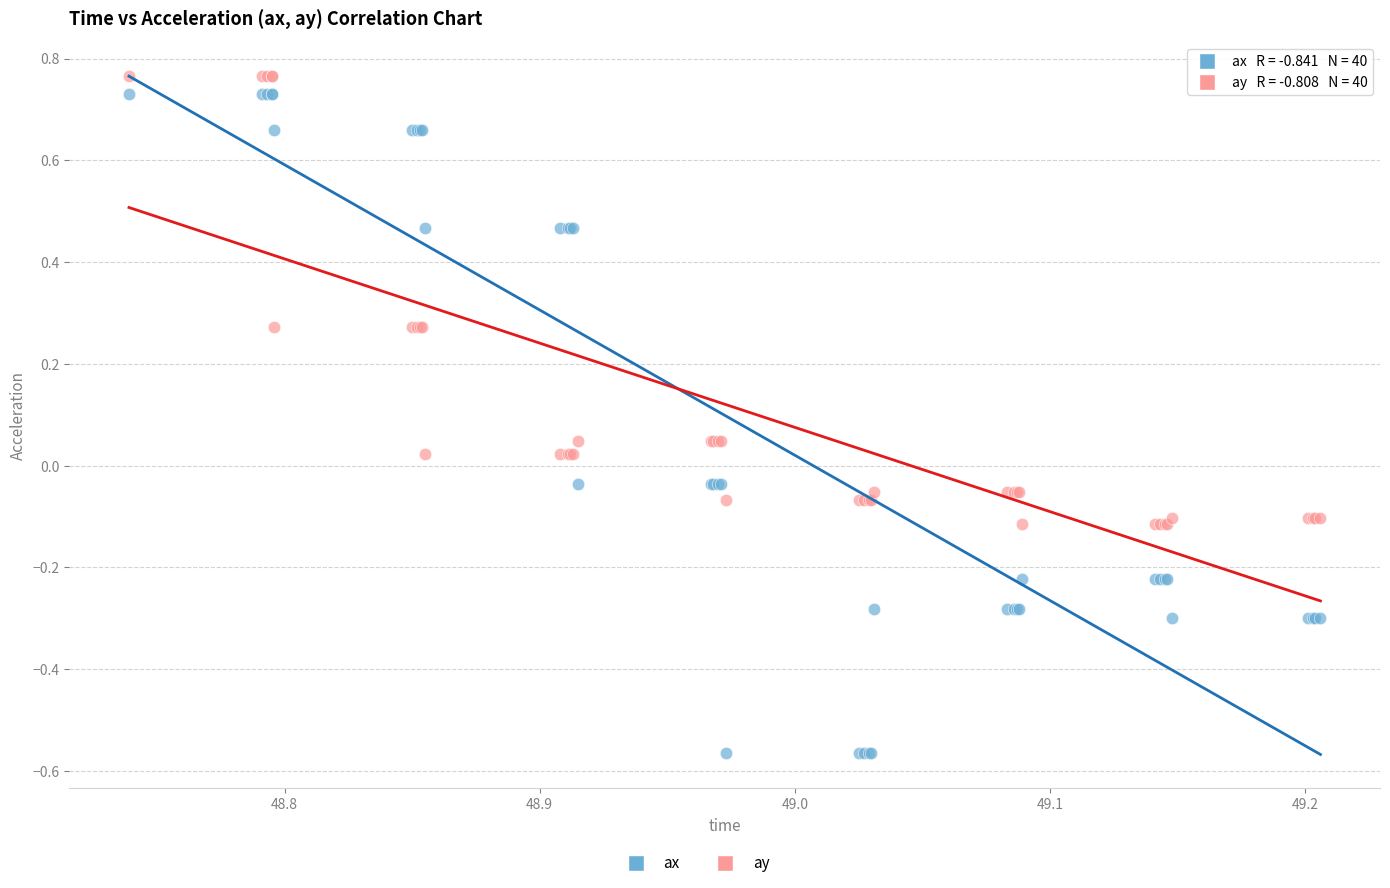

Which series contains the lowest Y value?

ax